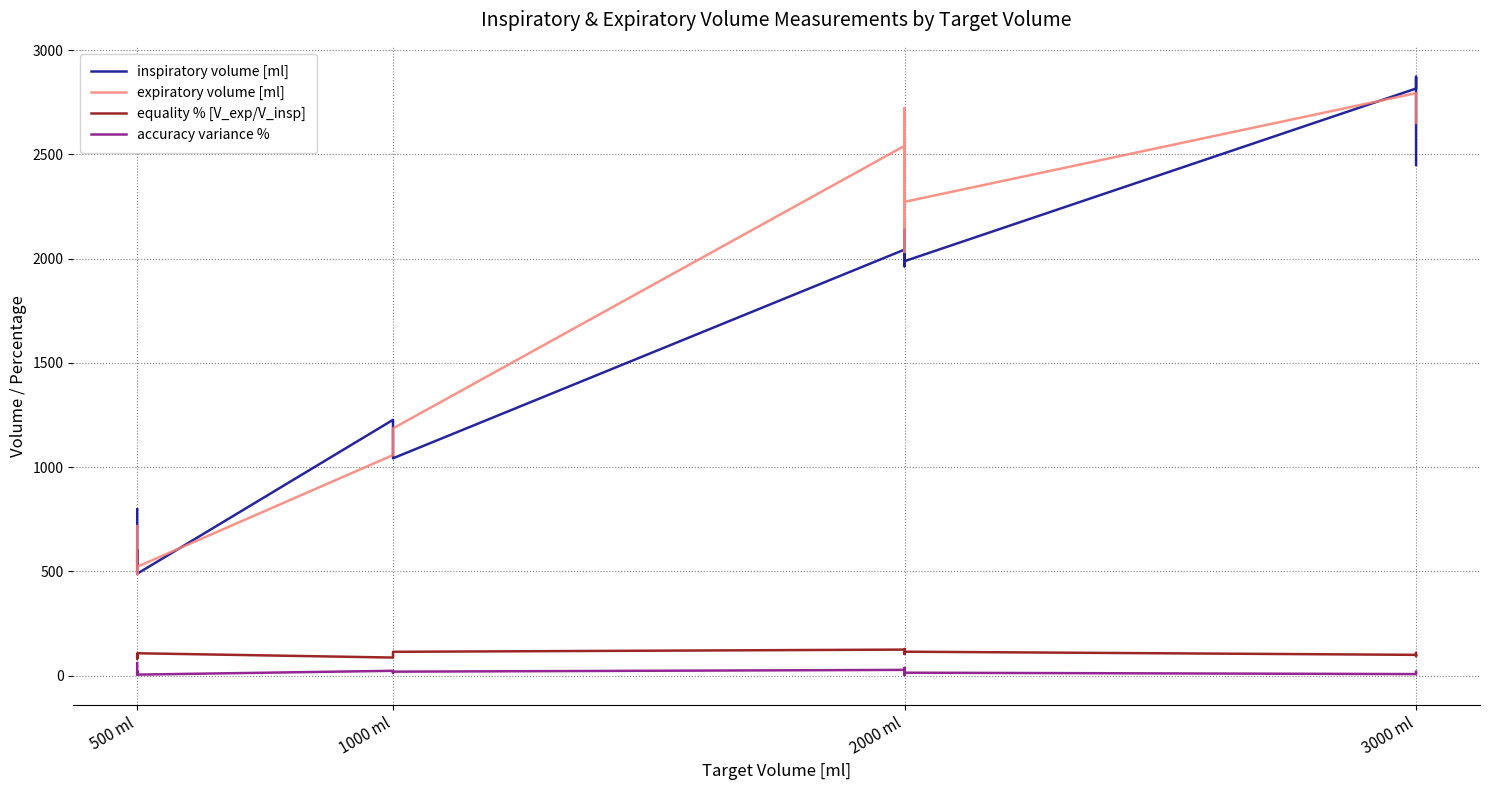

Reading left to right, transcribe all the data shown in this chart.

inspiratory volume [ml]: 797.7	532.9	602.8	488.5	1226.5	1078.0	1042.1	2043.2	2040.7	1963.4	2138.7	1987.8	2816.0	2872.5	2449.1
expiratory volume [ml]: 716.9	524.0	486.5	521.8	1057.5	1118.1	1185.5	2541.0	2222.2	2031.8	2721.9	2272.4	2794.1	2675.4	2651.0
equality % [V_exp/V_insp]: 89.9	98.3	80.7	106.8	86.2	103.7	113.8	124.4	108.9	103.5	127.3	114.3	99.2	93.1	108.2
accuracy variance %: 59.5	6.6	20.6	4.4	22.7	11.8	18.5	27.0	11.1	1.8	36.1	13.6	6.9	10.8	18.4